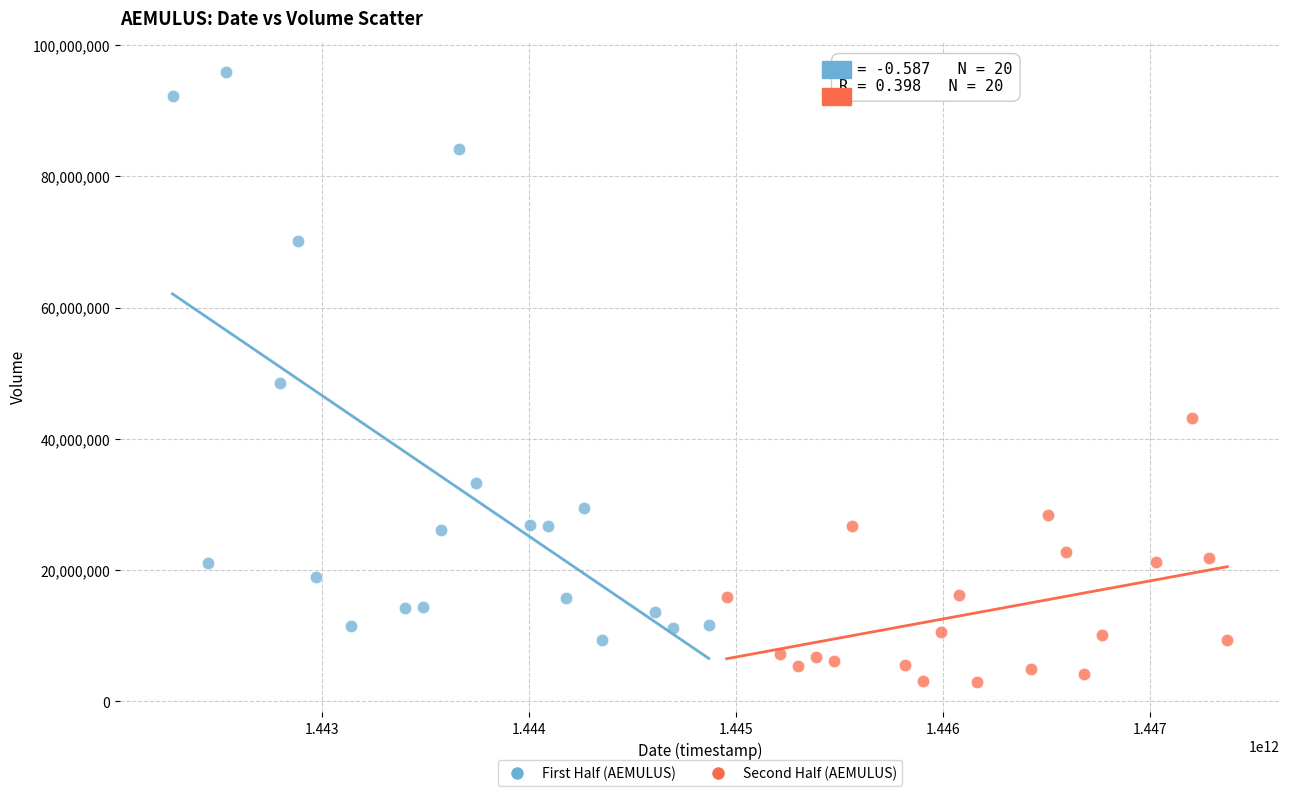

Which series has the widest spread of Y values?

First Half (AEMULUS)